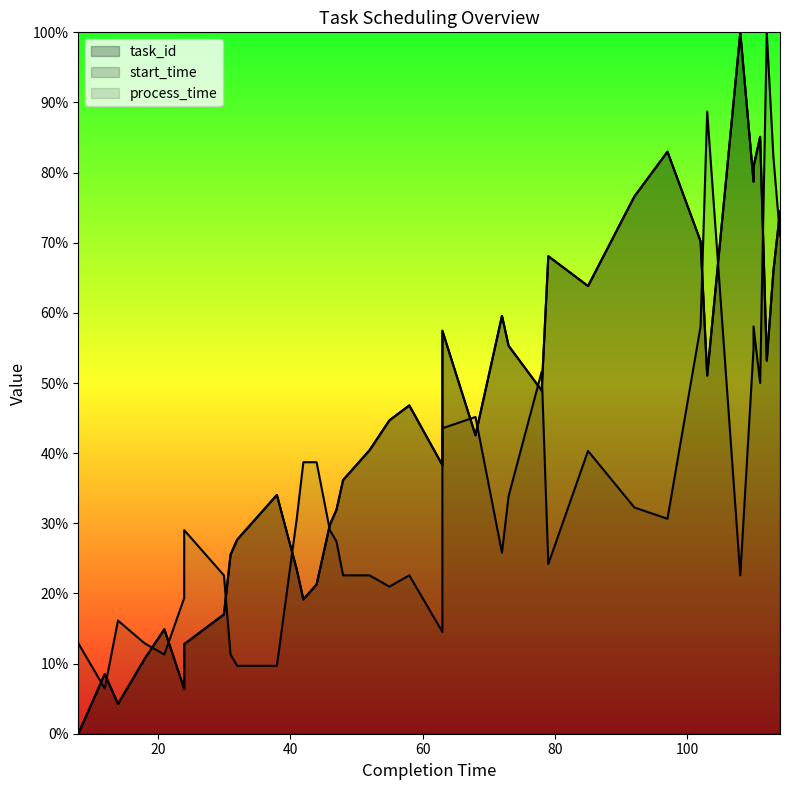

Which series changed the most between 9 and 24?

process_time